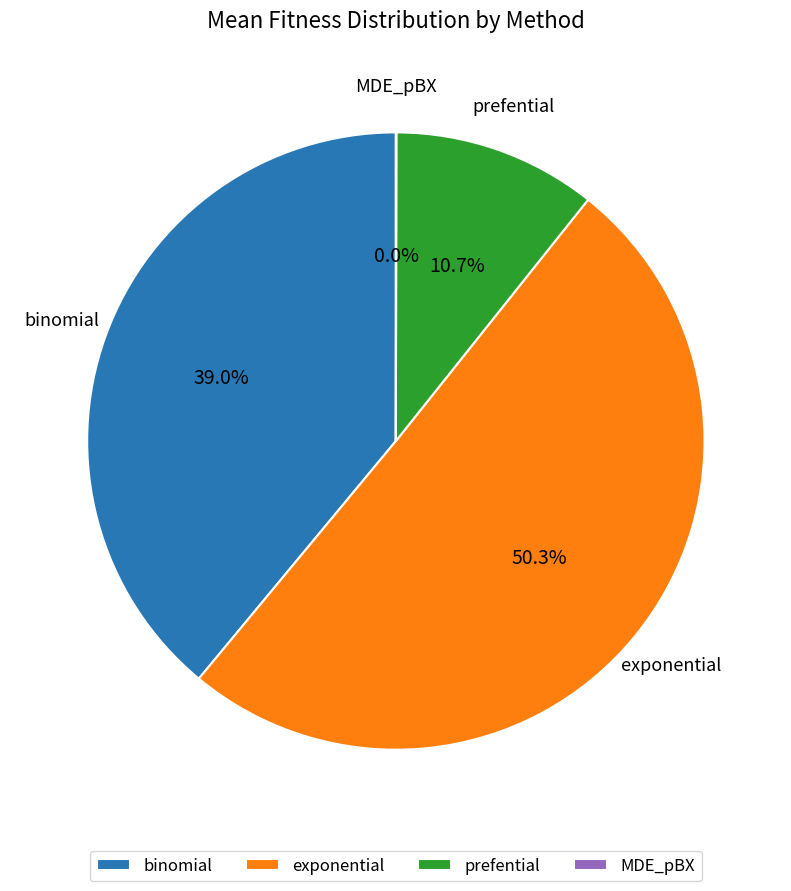

Combined, what portion of the pie is prefential and binomial?

49.7%